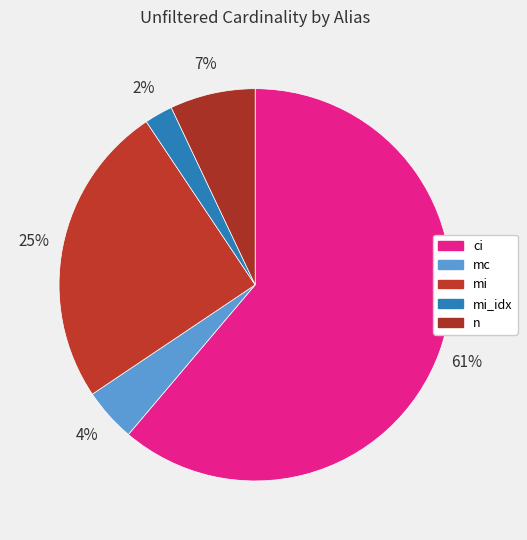

Rank the categories by value from highest to lowest.

ci, mi, n, mc, mi_idx